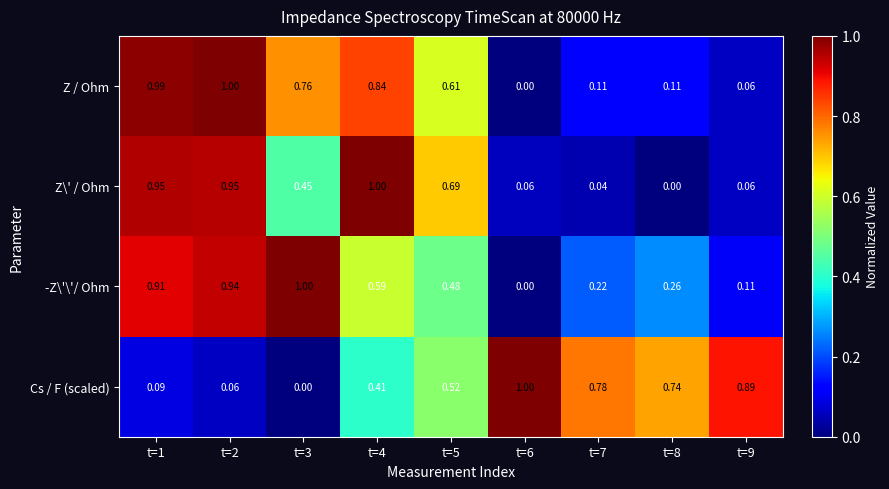

What is the greatest value displayed?

1.0